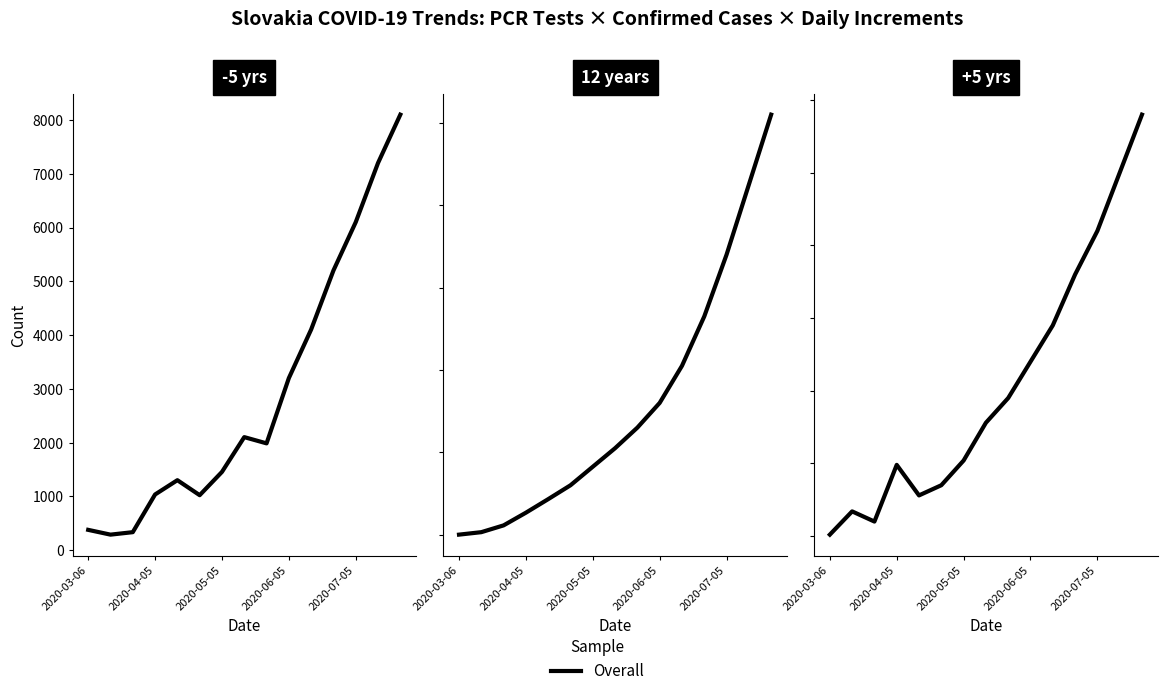

How many points are lower than both their immediate neighbors (excluding endpoints)?

2